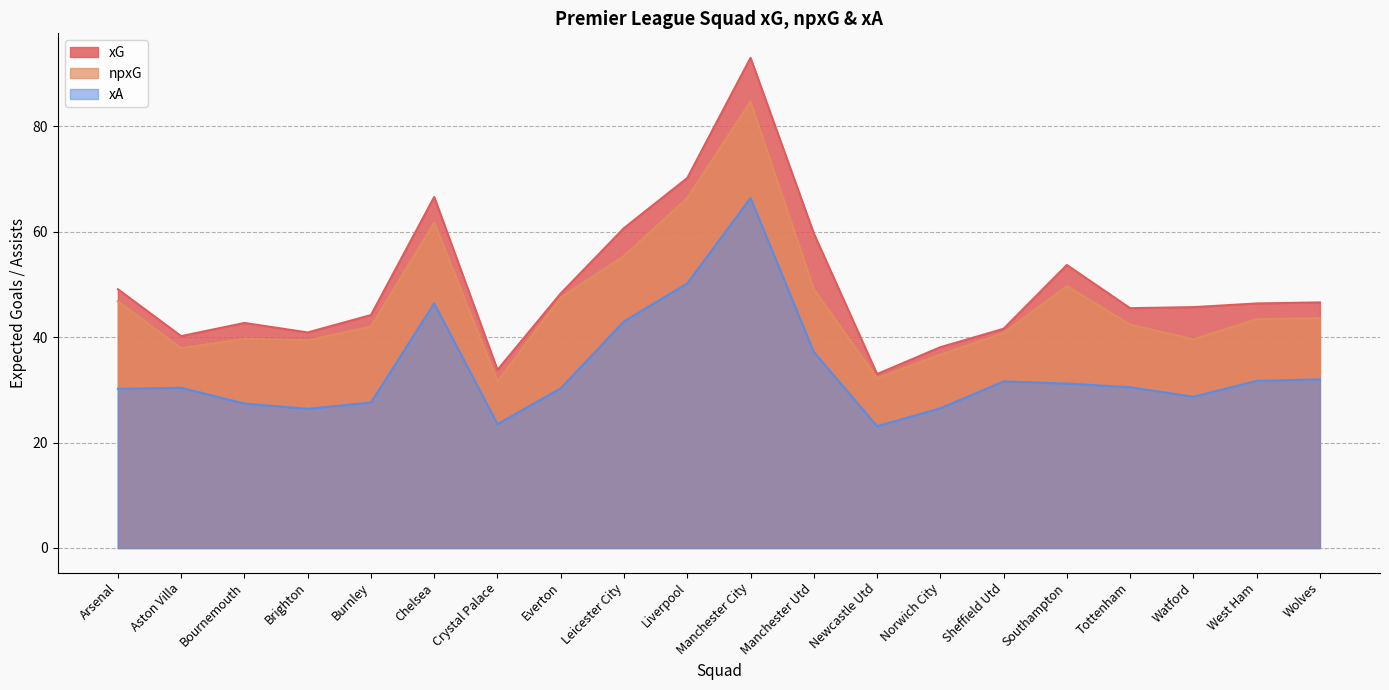

Does the chart display data point markers on the line(s)?

No